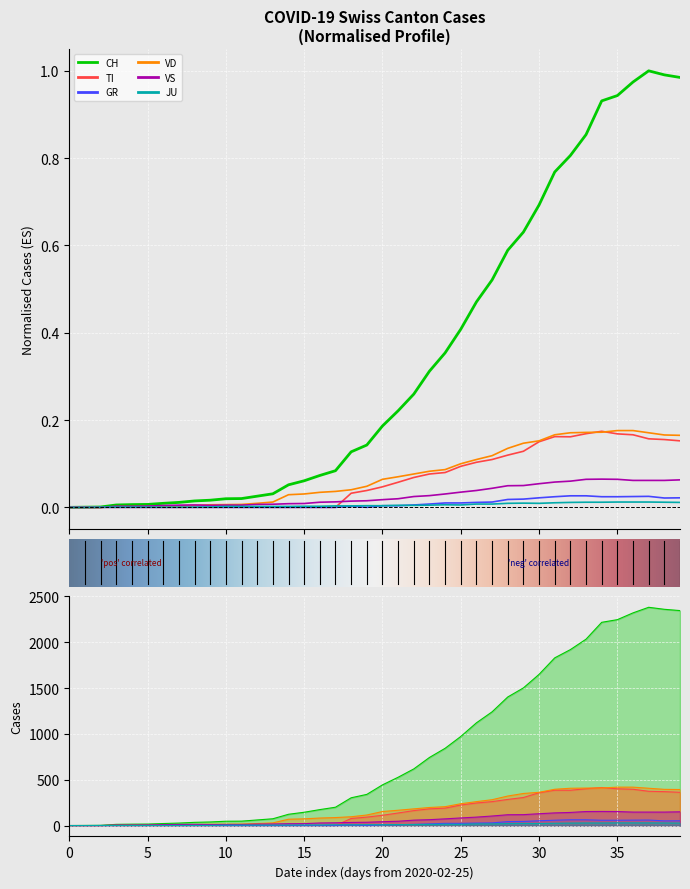

Is it true that JU equals 0.0 at 2020-03-22?

True